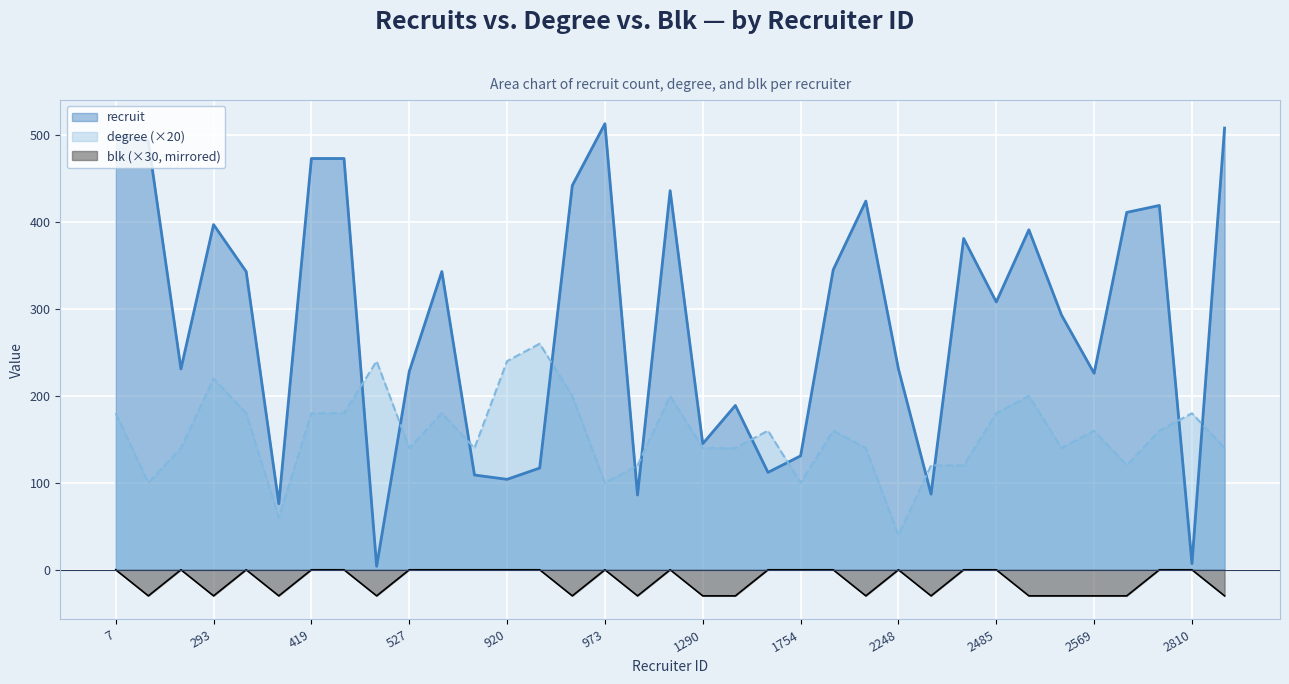

How many lines are shown in the chart?

3